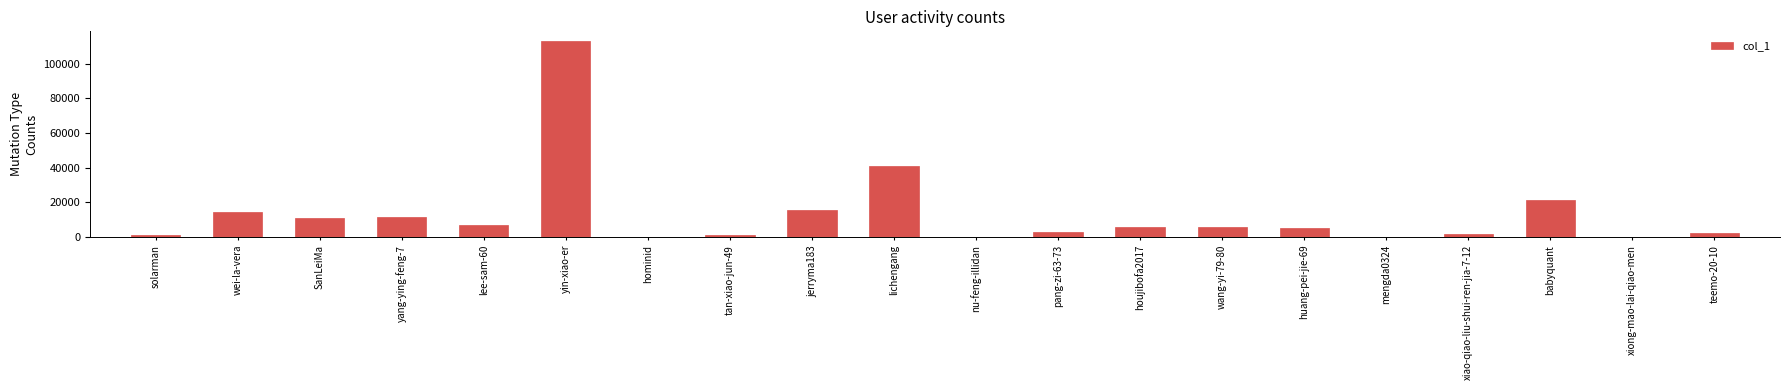

Are the bars horizontal?

No